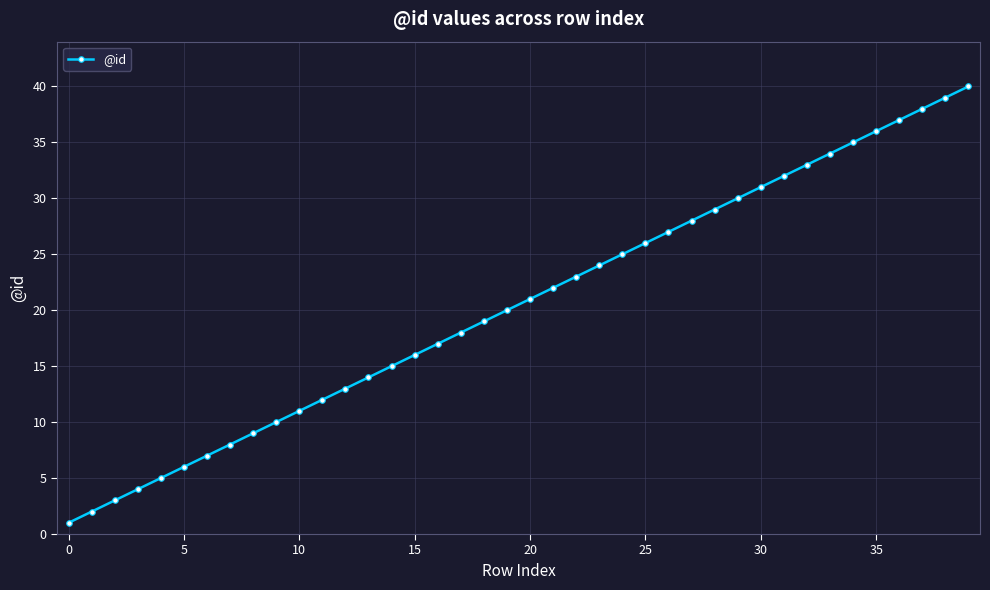

What is the minimum value shown in the chart?

1